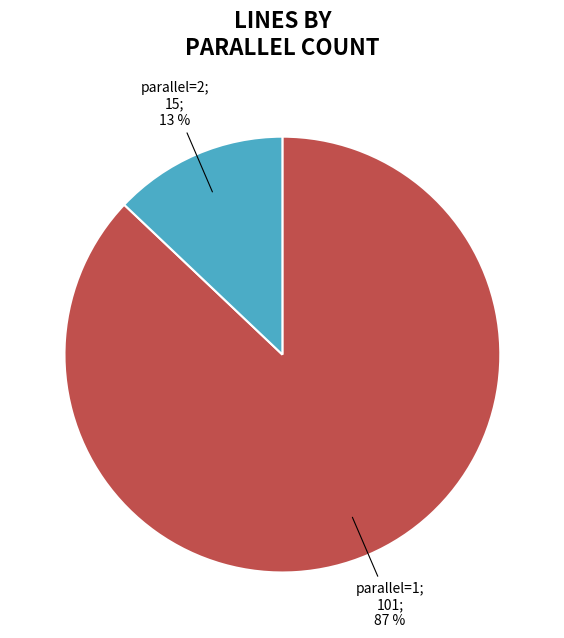

To the nearest percent, what is the difference between the largest and smallest slice percentages?

74%